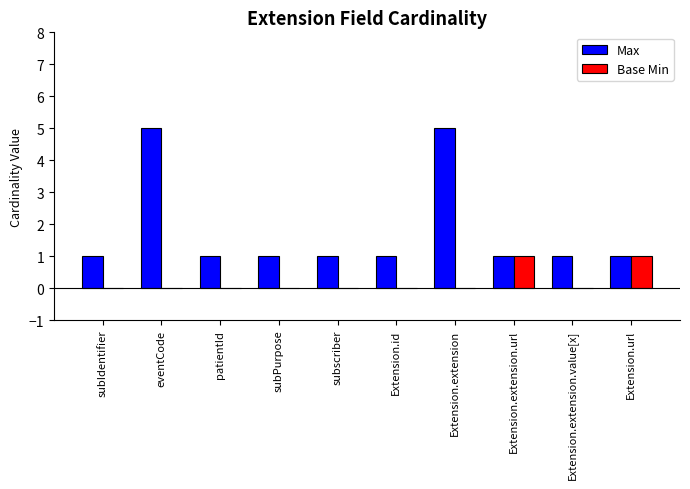

The Base Min series shows 0 at eventCode. True or false?

True